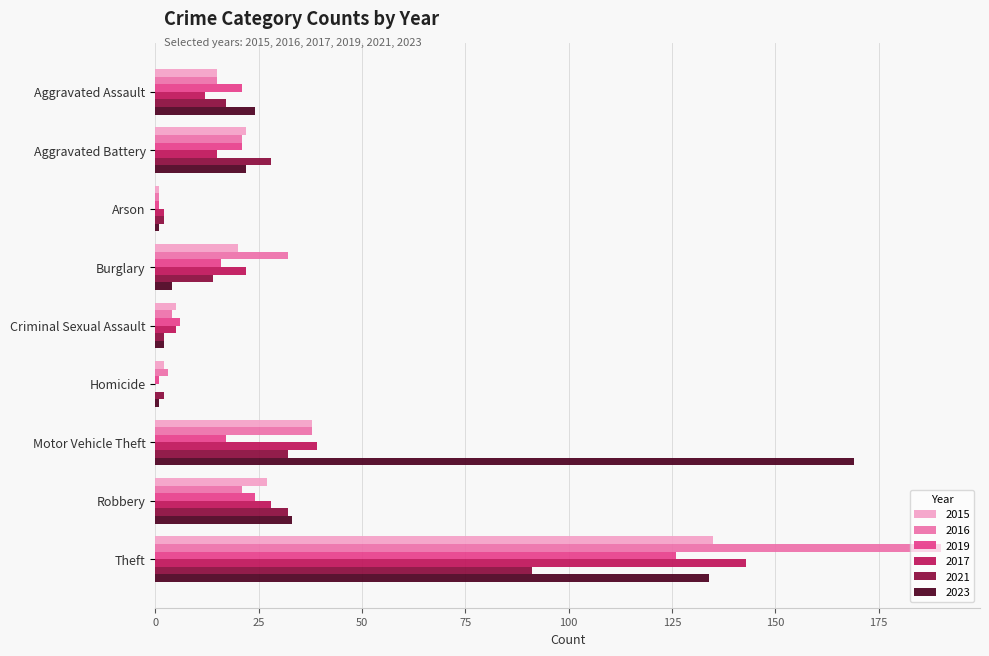

What is the sum of all 2023 values?

390